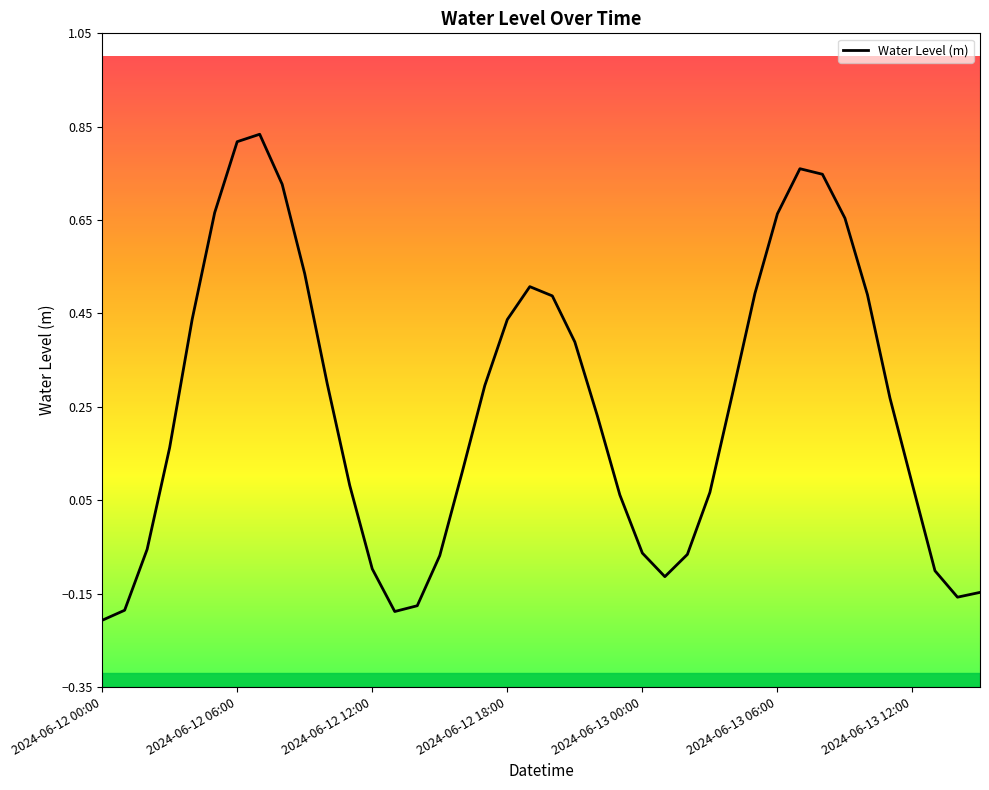

What is the sum of all values?

10.0